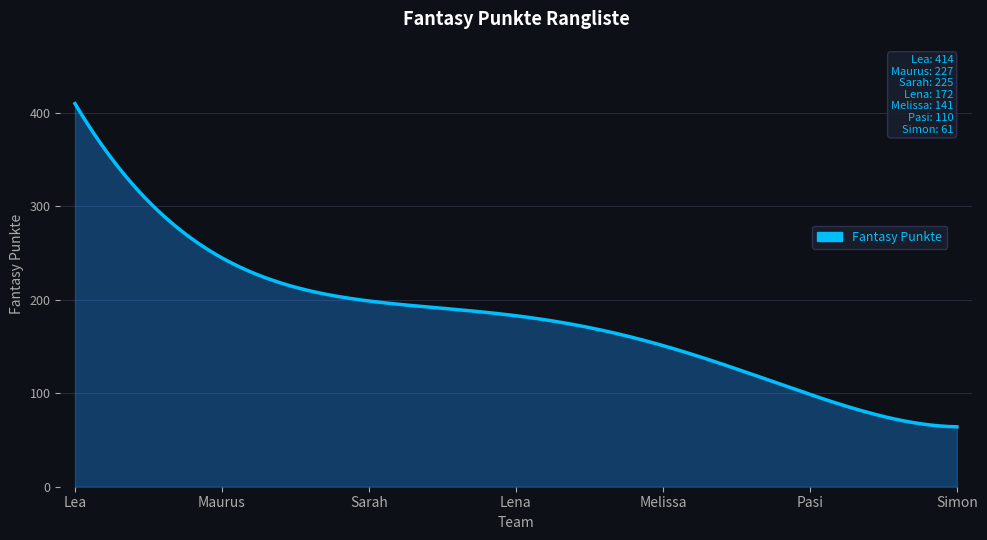

What is the greatest value displayed?

409.8